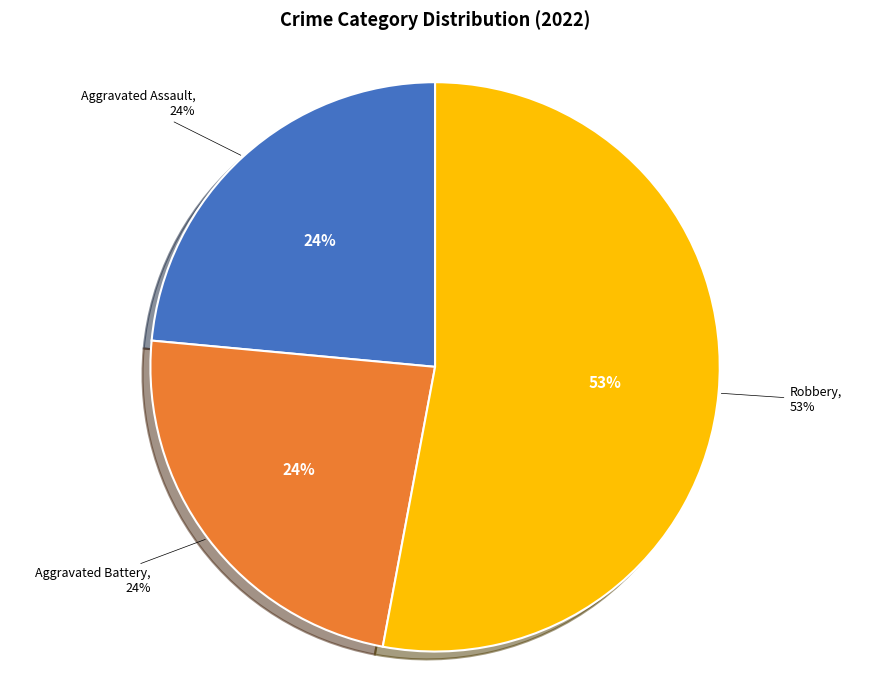

What portion of the pie excludes Criminal Sexual Assault?

100.0%